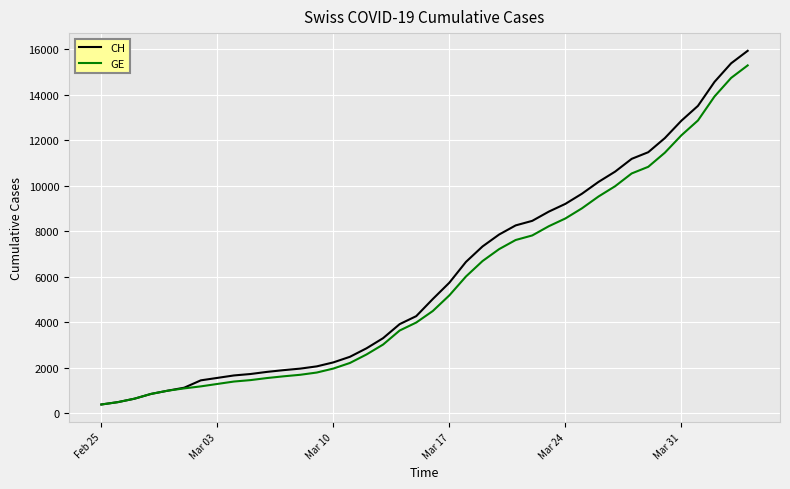

What is the difference between the second highest and second lowest values in the CH series?

14896